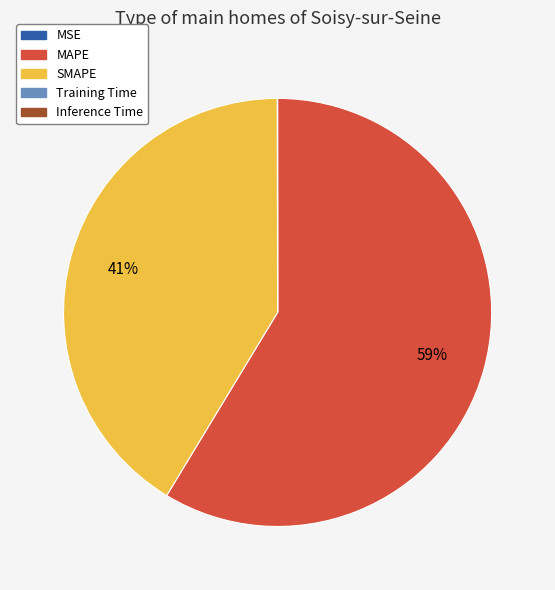

Which slice represents more than half of the pie?

MAPE